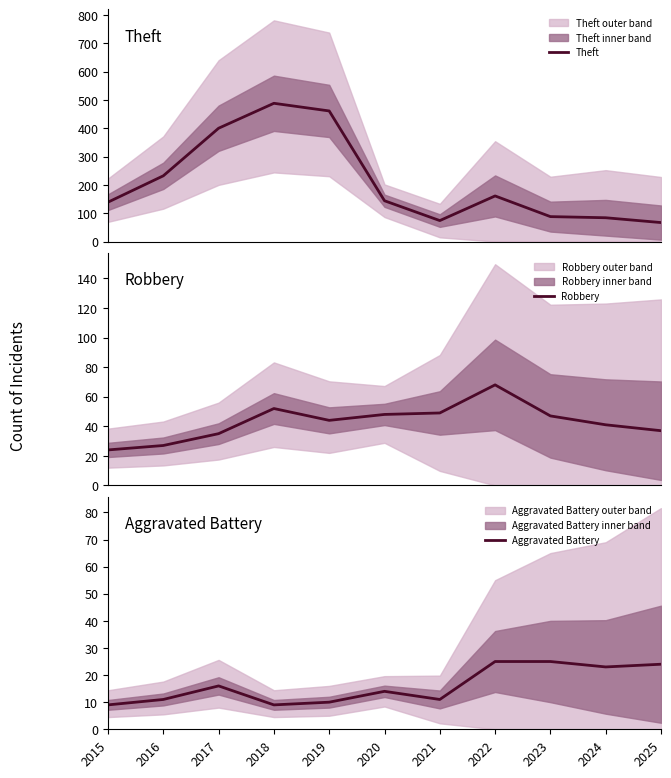

At how many categories does at least one series exceed 72?

10